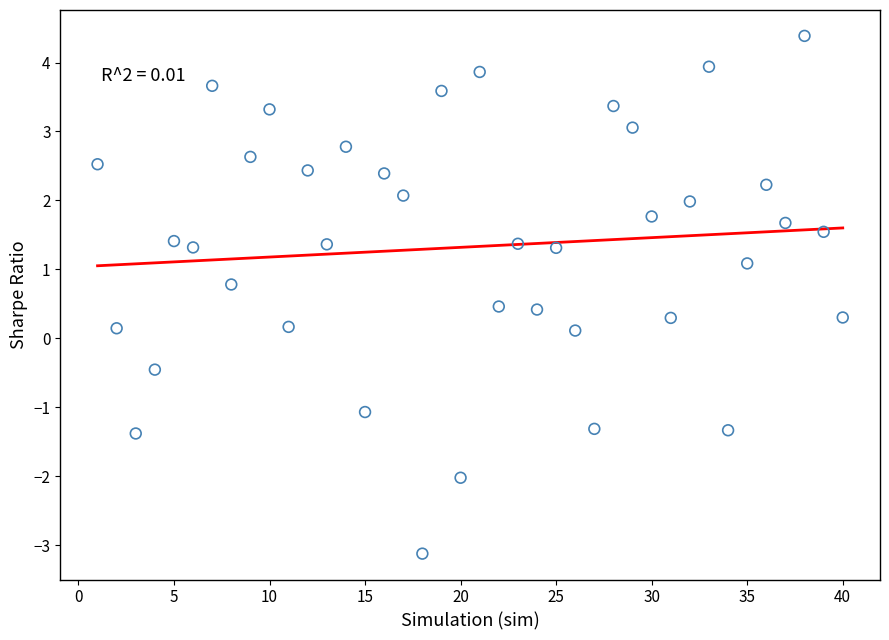

What is the range of Y values (max minus min)?

7.5